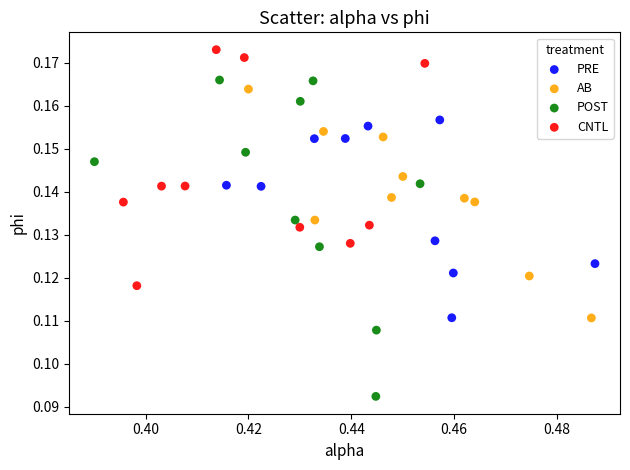

Which series contains the highest Y value?

CNTL